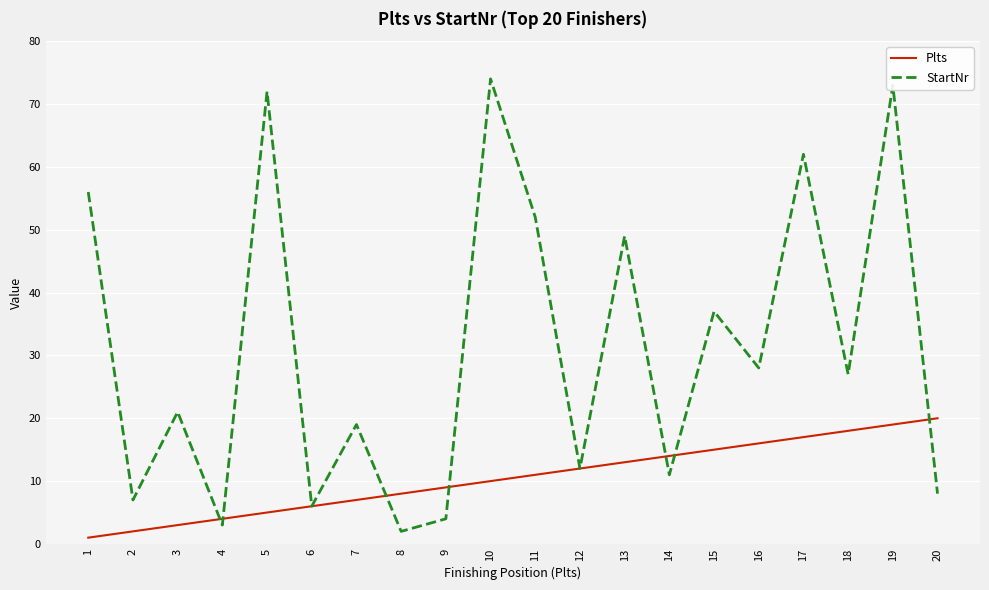

Between 14 and 16, which series saw the biggest shift?

StartNr